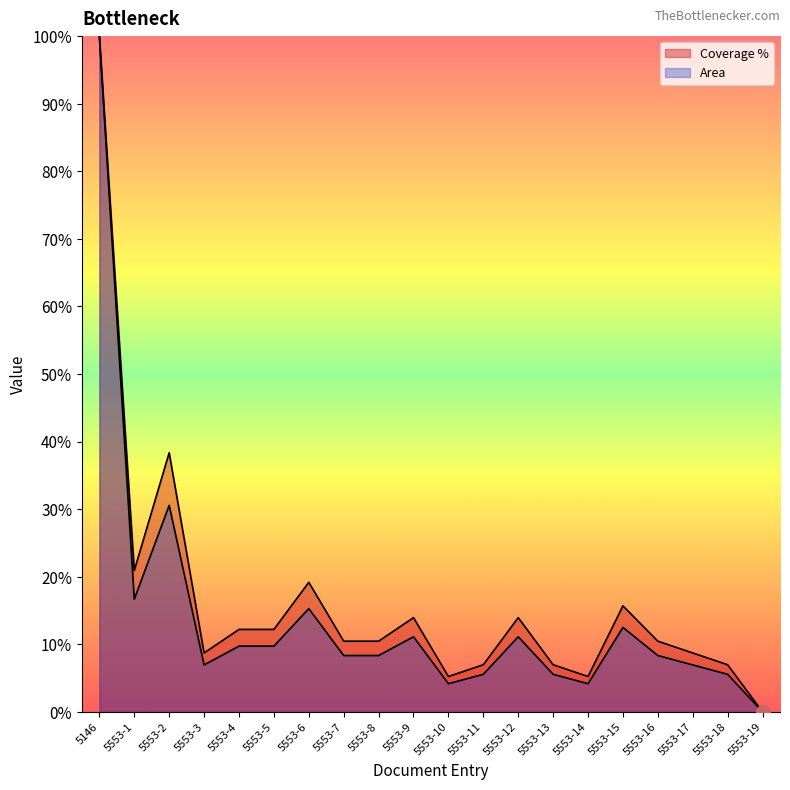

What is the label of the 7th point from the left?

5553-6